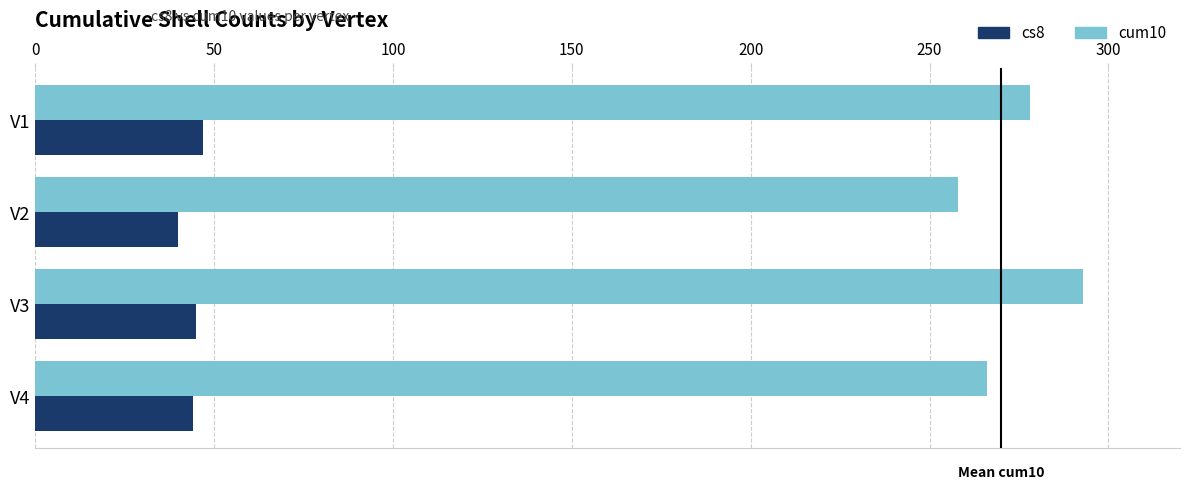

What is the difference between the maximum and minimum values in the cs8 series?

7